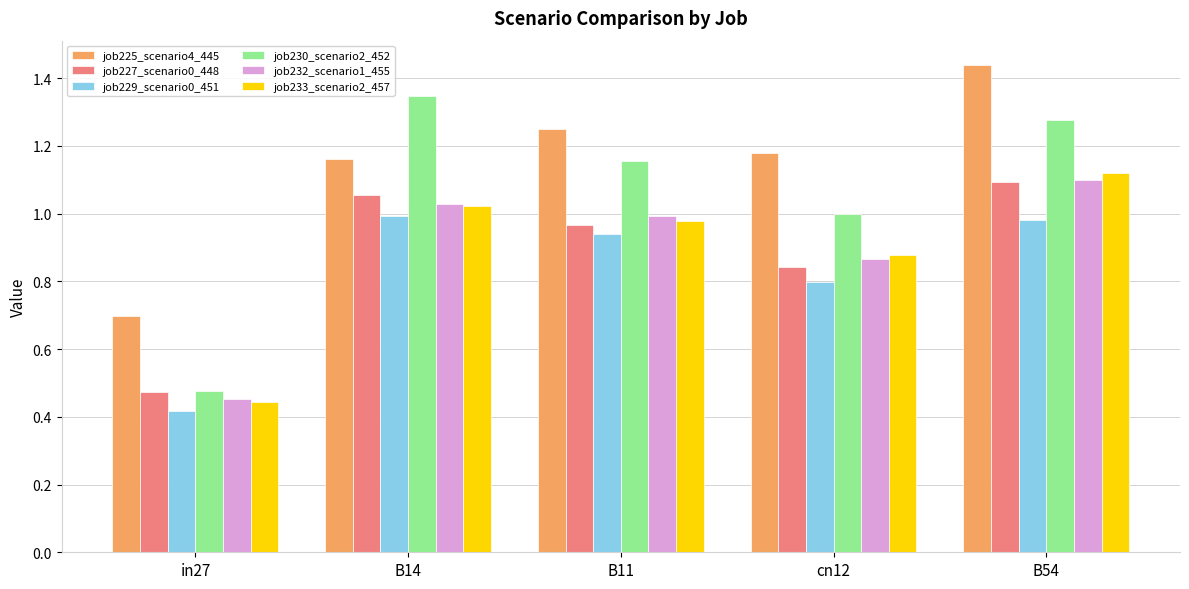

How many groups of bars are there?

5